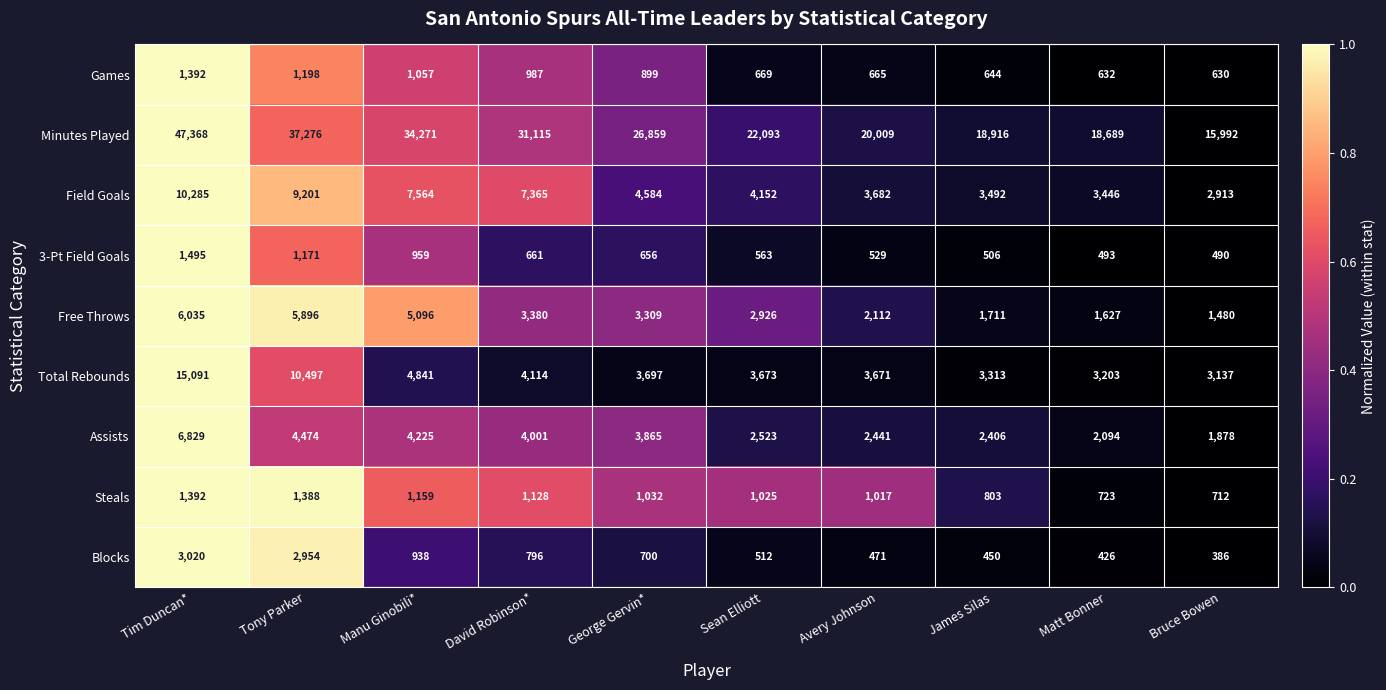

At which label is Free Throws closest to 3757?

David Robinson*